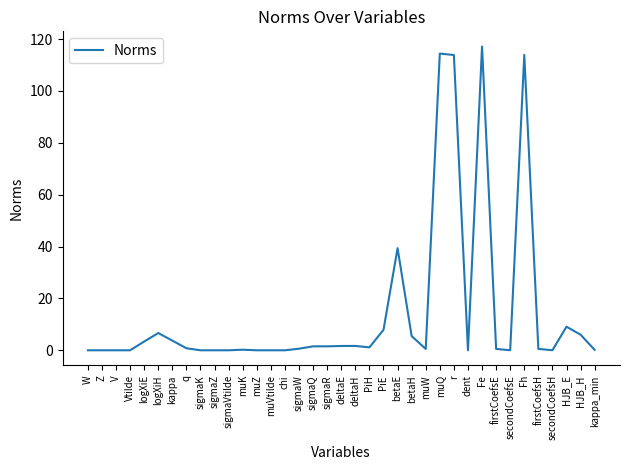

What position from the left is logXiE?

5